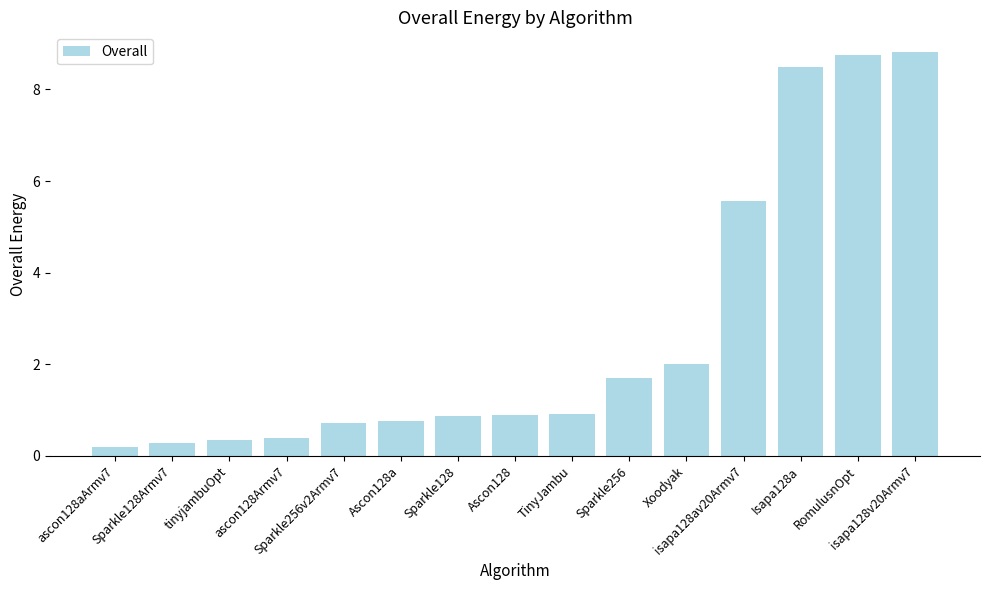

What is the minimum value shown in the chart?

0.2